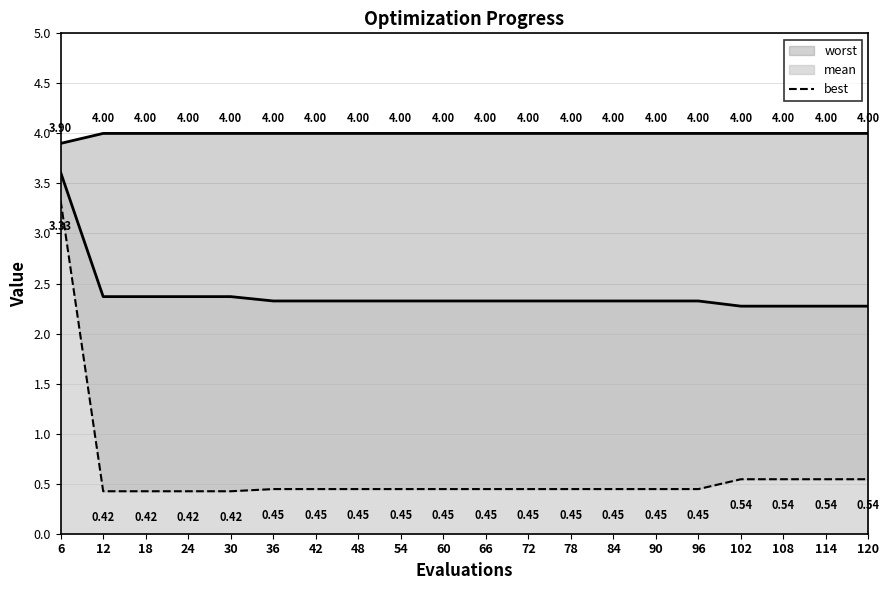

True or false: there are more than 0 points higher than both neighbors.

False